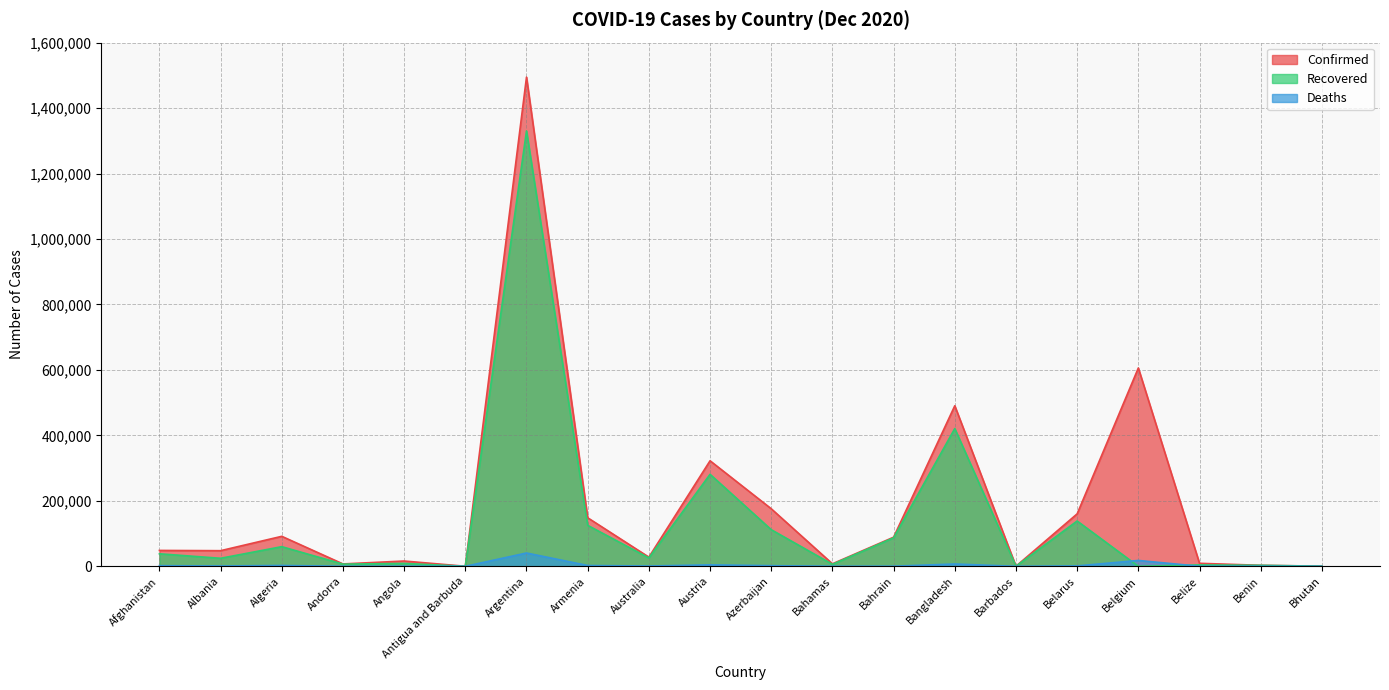

At which label does Recovered first exceed 25675?

Afghanistan